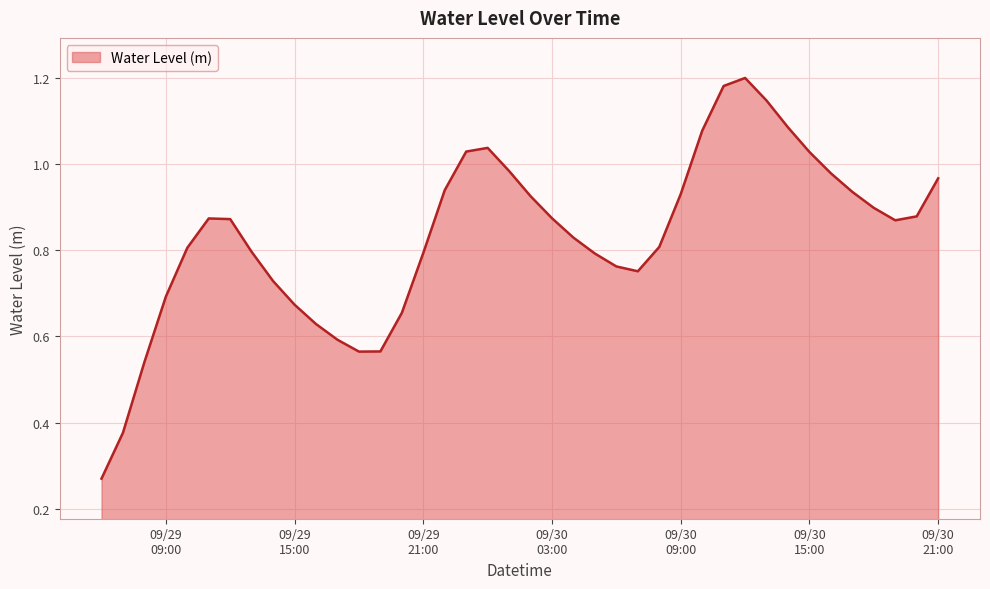

List the labels in order of value, smallest first.

2024-09-29 06:00:00, 2024-09-29 07:00:00, 2024-09-29 08:00:00, 2024-09-29 18:00:00, 2024-09-29 19:00:00, 2024-09-29 17:00:00, 2024-09-29 16:00:00, 2024-09-29 20:00:00, 2024-09-29 15:00:00, 2024-09-29 09:00:00, 2024-09-29 14:00:00, 2024-09-30 07:00:00, 2024-09-30 06:00:00, 2024-09-30 05:00:00, 2024-09-29 21:00:00, 2024-09-29 13:00:00, 2024-09-29 10:00:00, 2024-09-30 08:00:00, 2024-09-30 04:00:00, 2024-09-30 19:00:00, 2024-09-29 12:00:00, 2024-09-29 11:00:00, 2024-09-30 03:00:00, 2024-09-30 20:00:00, 2024-09-30 18:00:00, 2024-09-30 02:00:00, 2024-09-30 09:00:00, 2024-09-30 17:00:00, 2024-09-29 22:00:00, 2024-09-30 21:00:00, 2024-09-30 16:00:00, 2024-09-30 01:00:00, 2024-09-30 15:00:00, 2024-09-29 23:00:00, 2024-09-30 00:00:00, 2024-09-30 10:00:00, 2024-09-30 14:00:00, 2024-09-30 13:00:00, 2024-09-30 11:00:00, 2024-09-30 12:00:00